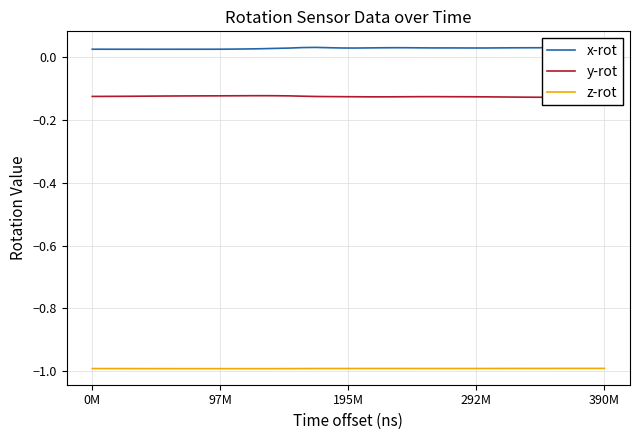

True or false: z-rot and y-rot intersect in this chart.

False